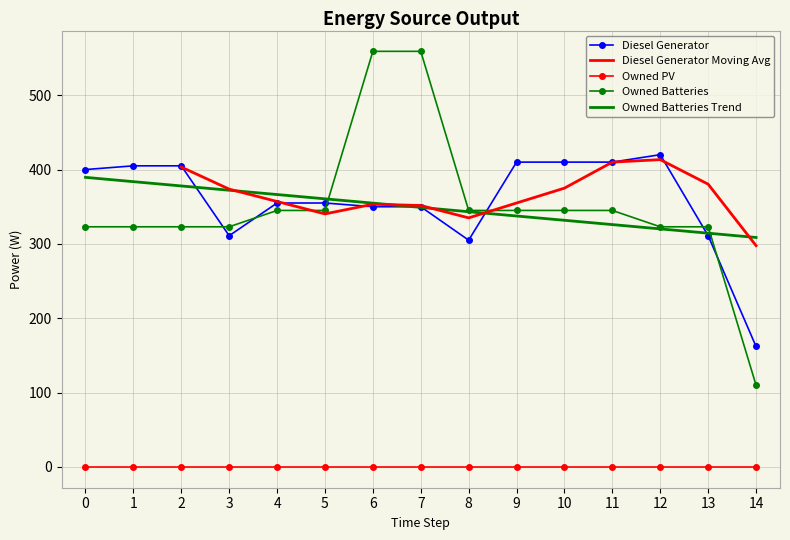

Where does the Owned Batteries series first go above 345?

6